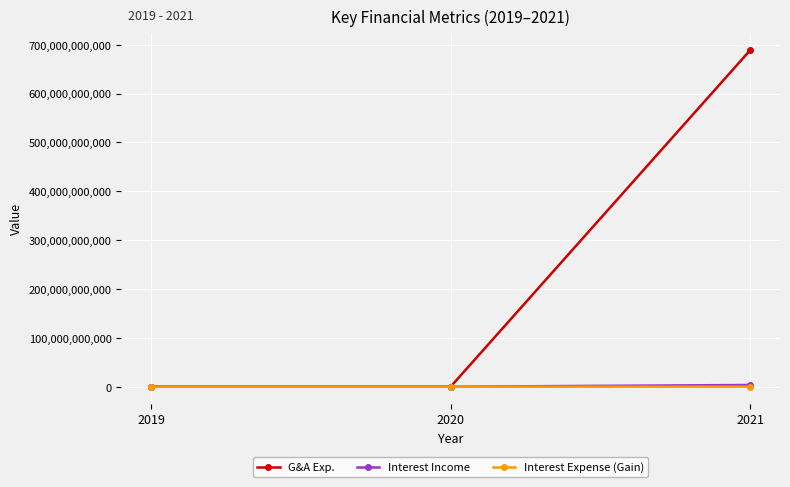

What are all the series names shown in the legend?

G&A Exp., Interest Income, Interest Expense (Gain)